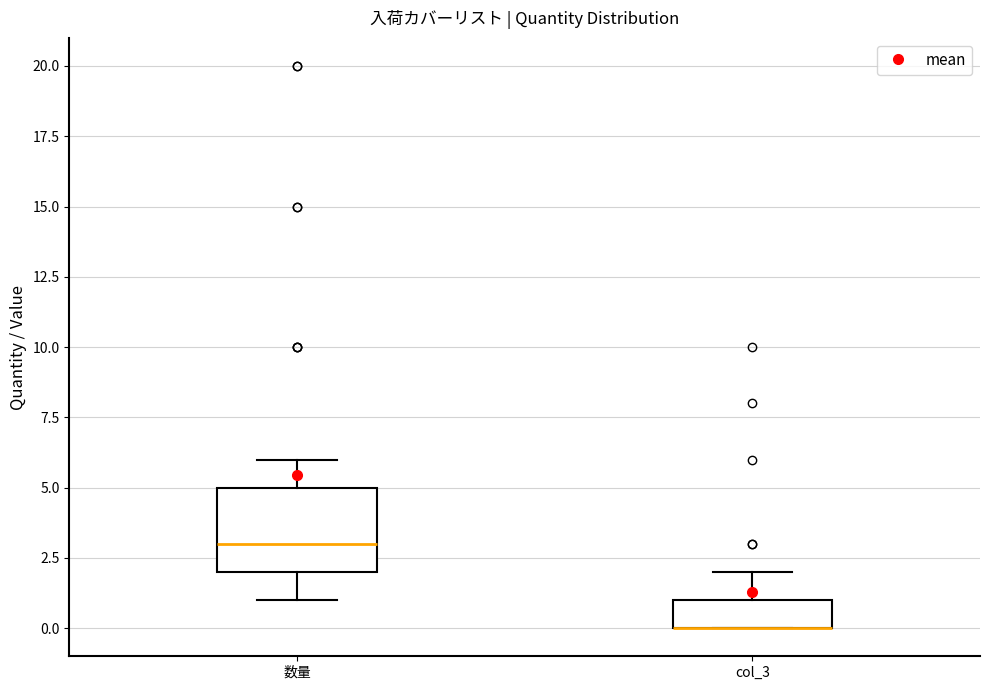

Where is the lower edge of the box for 数量 on the y-axis? The values are not printed on the chart, so give them approximately, as read against the axis.

2